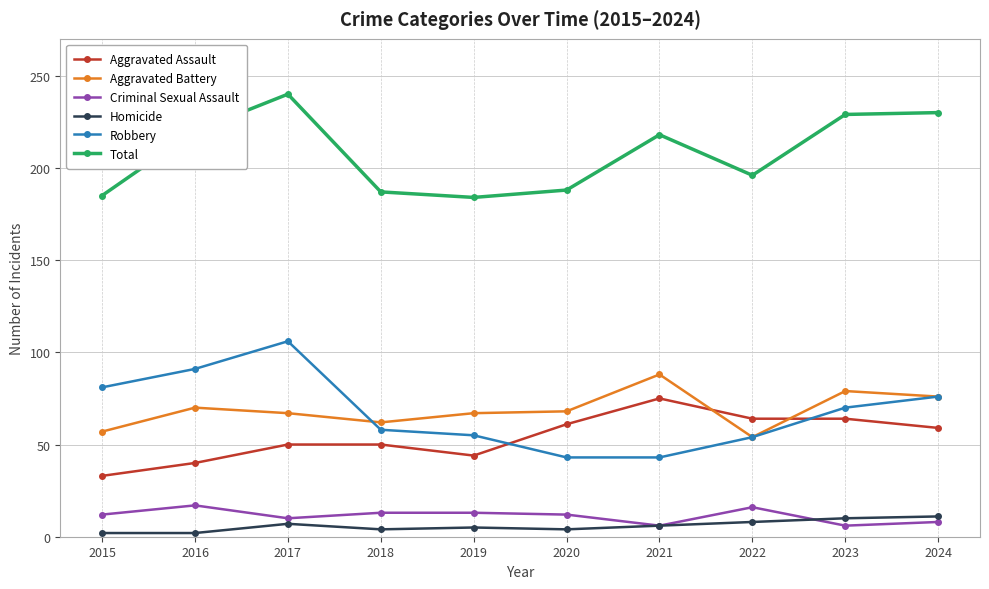

True or false: Aggravated Assault and Total cross at least once.

False